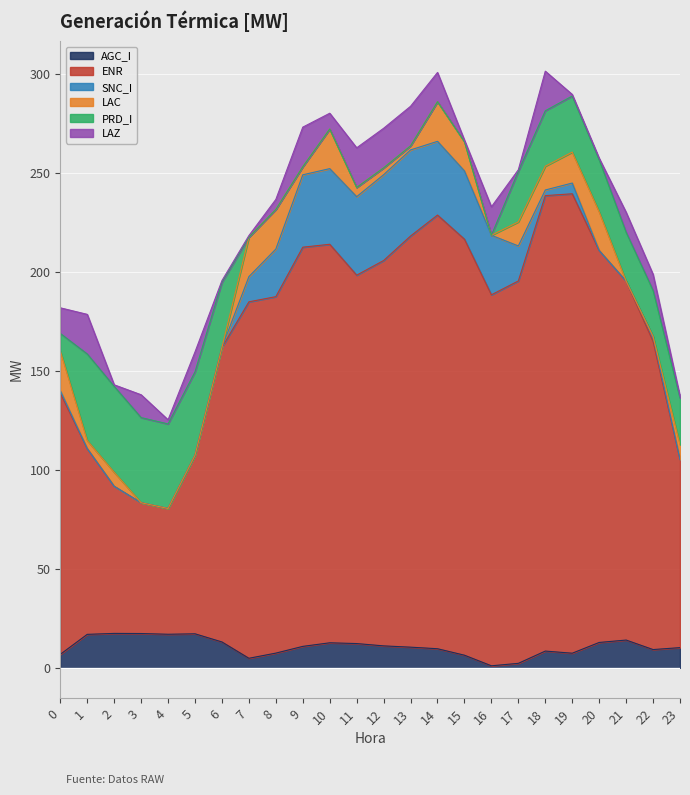

At which category is the sum across all series the highest?

18